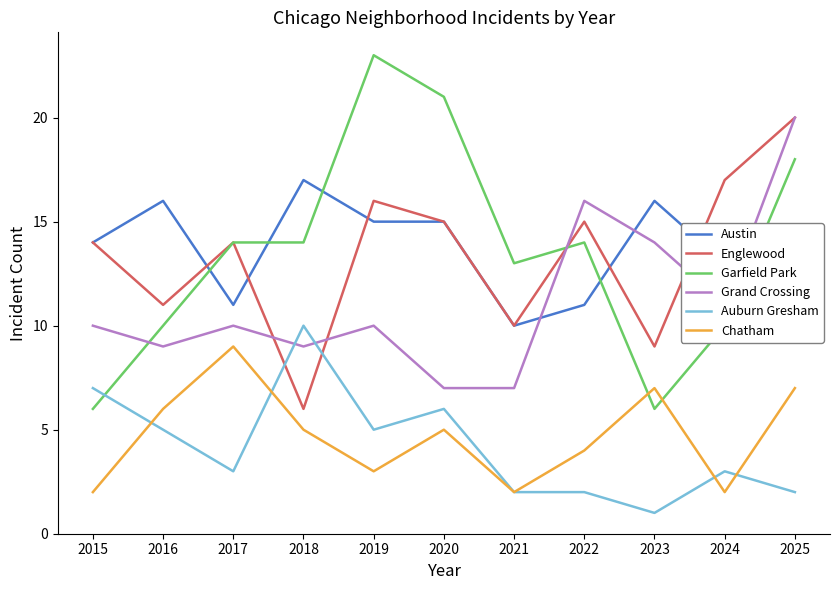

At which label does Grand Crossing reach its peak?

2025